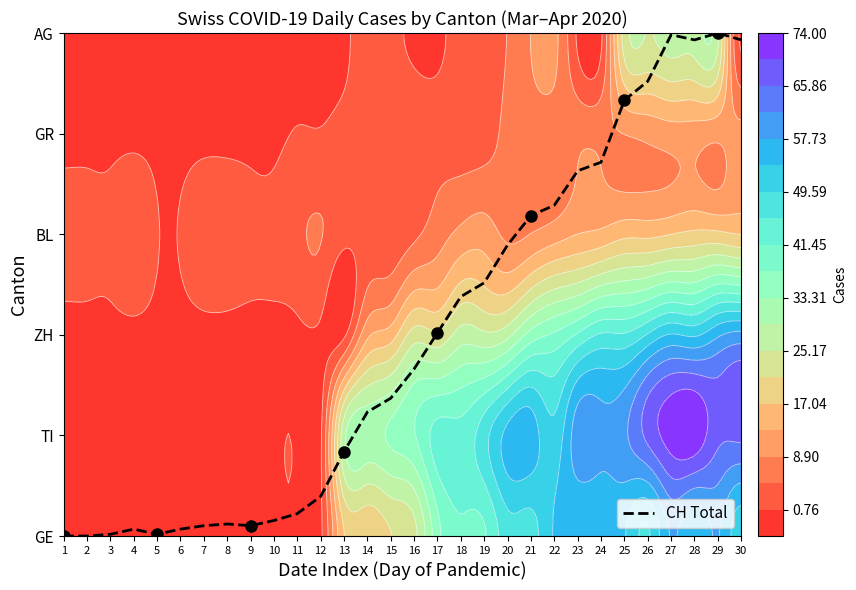

True or false: the data shows 1.1 at 17.

False